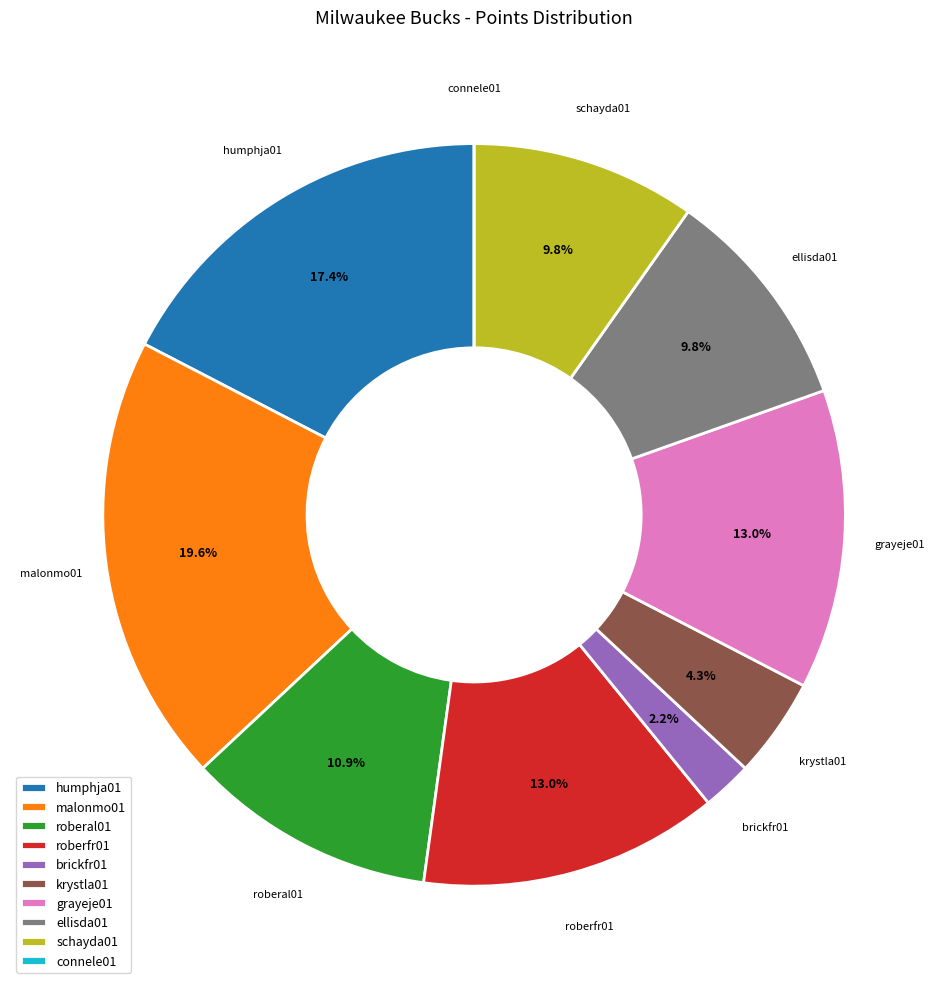

Does roberfr01 account for over 50% of the chart?

No